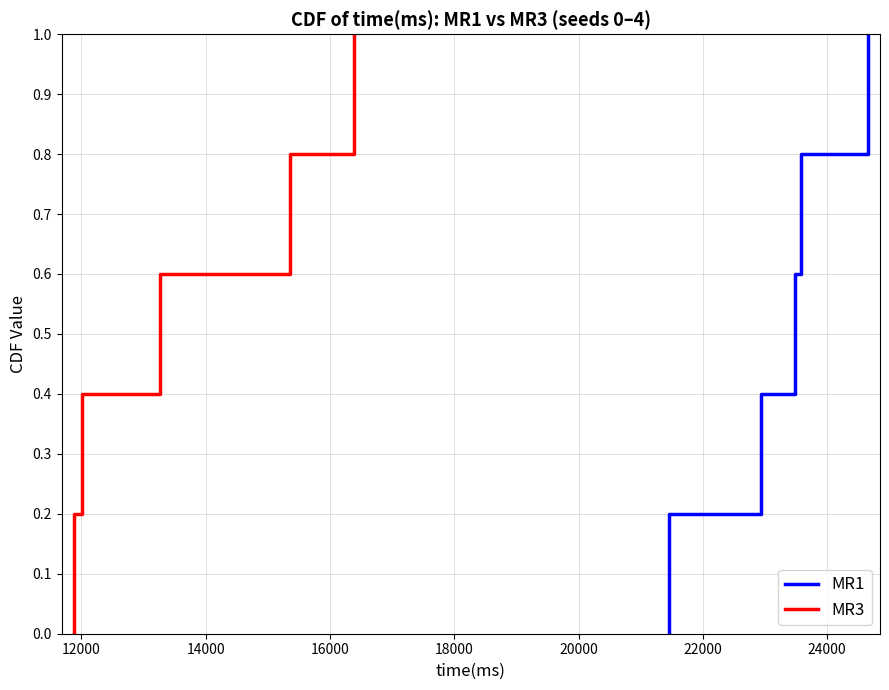

At how many categories does at least one series exceed 0?

5